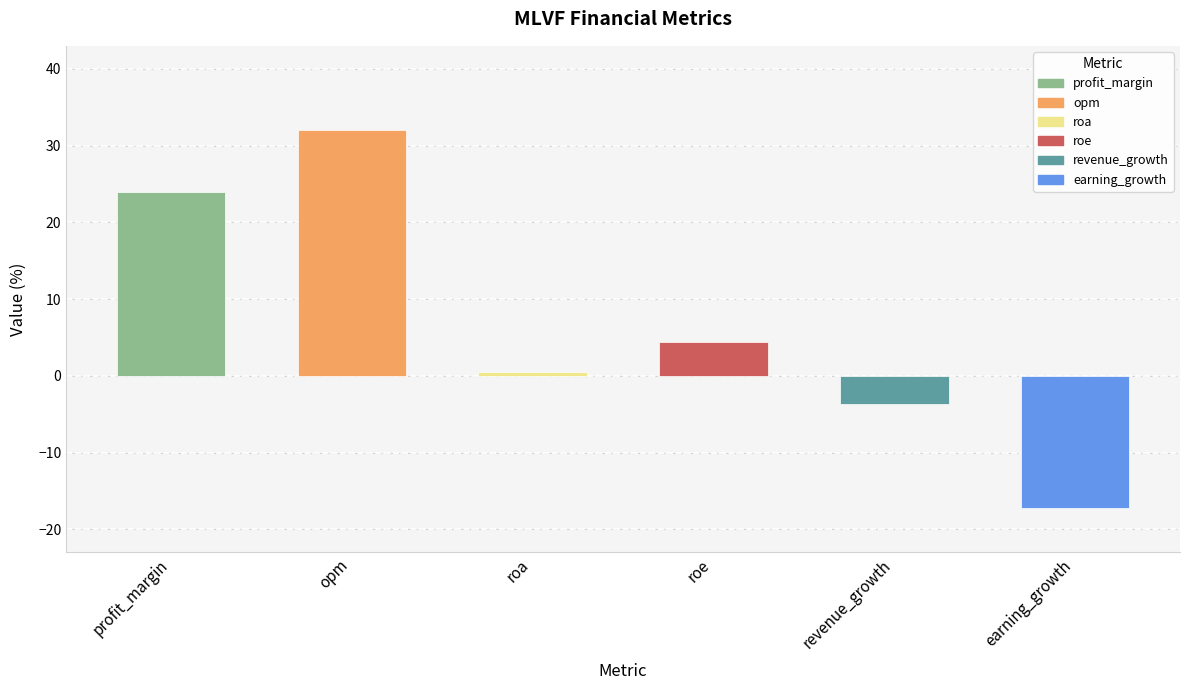

What is the difference between the values at revenue_growth and profit_margin?

27.7